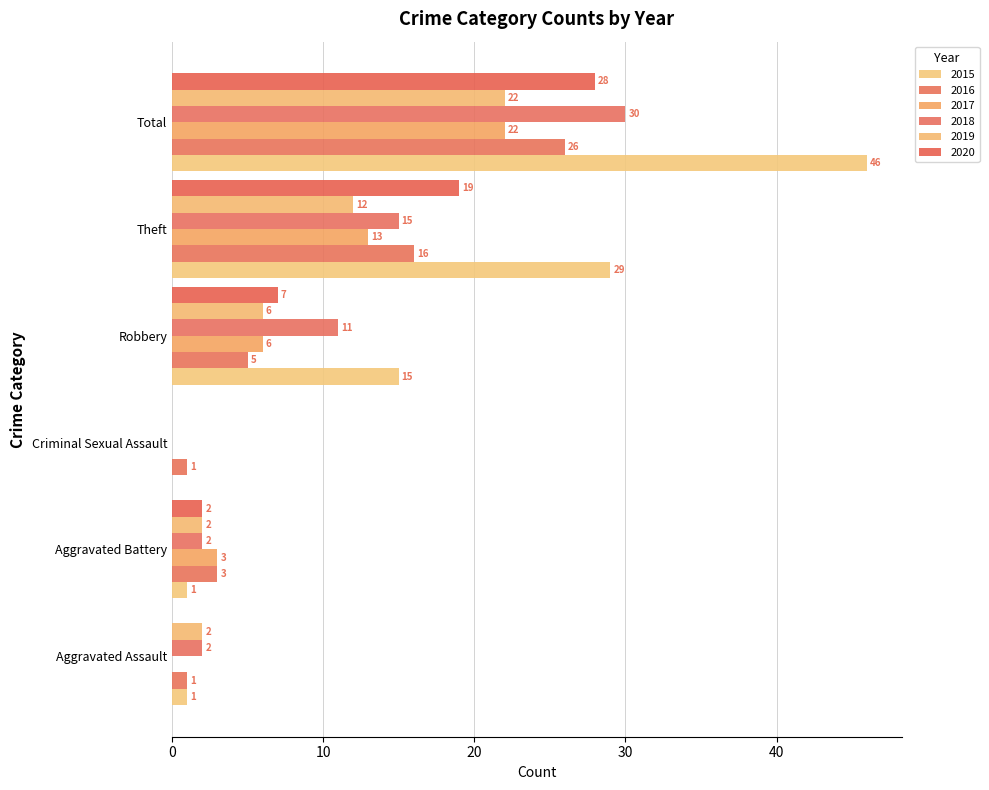

Which series has the widest spread of values?

2015